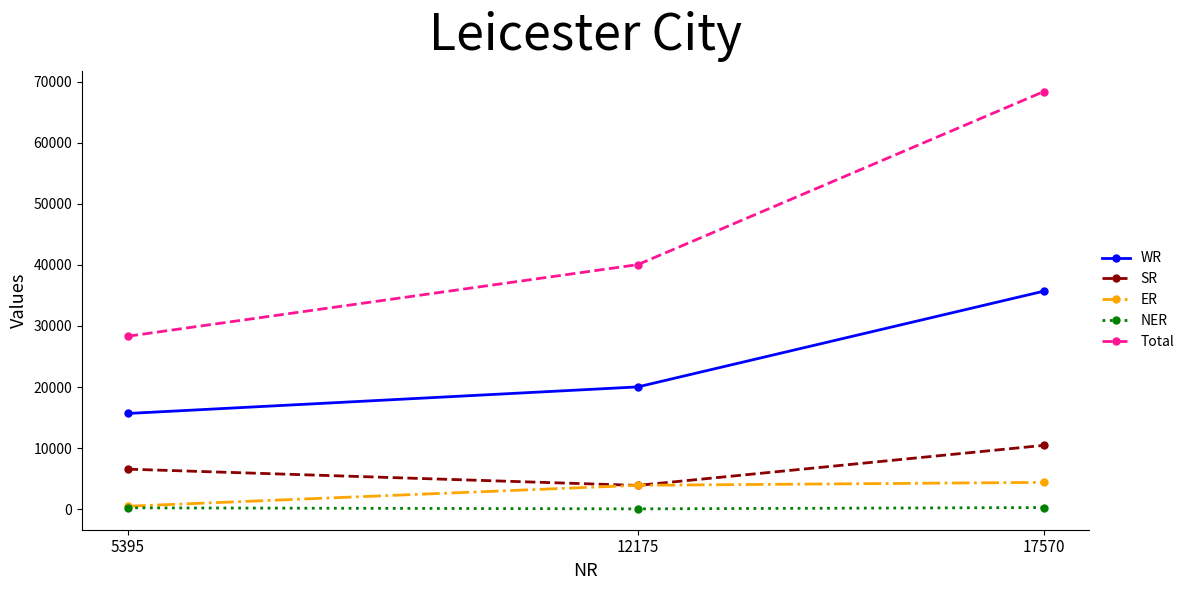

What is the spread (max minus min) of values at 17570?

68079